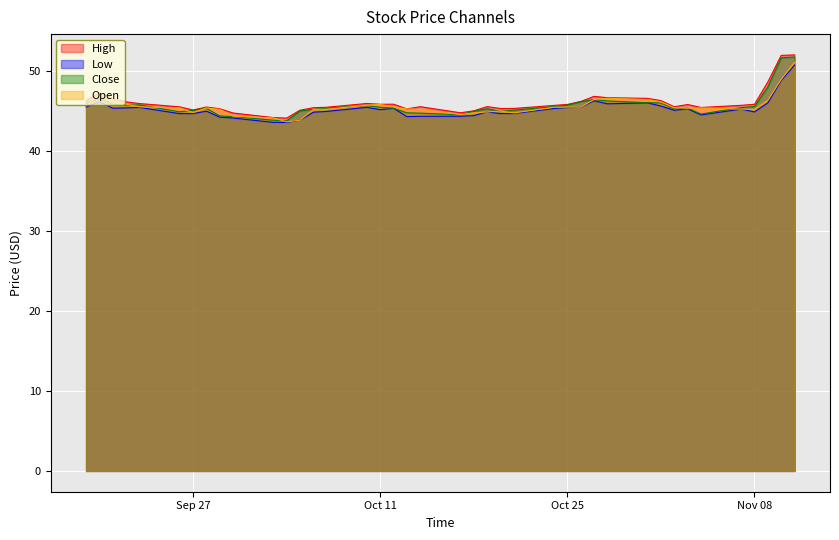

The Open series shows 69.9 at Sep 27. True or false?

False